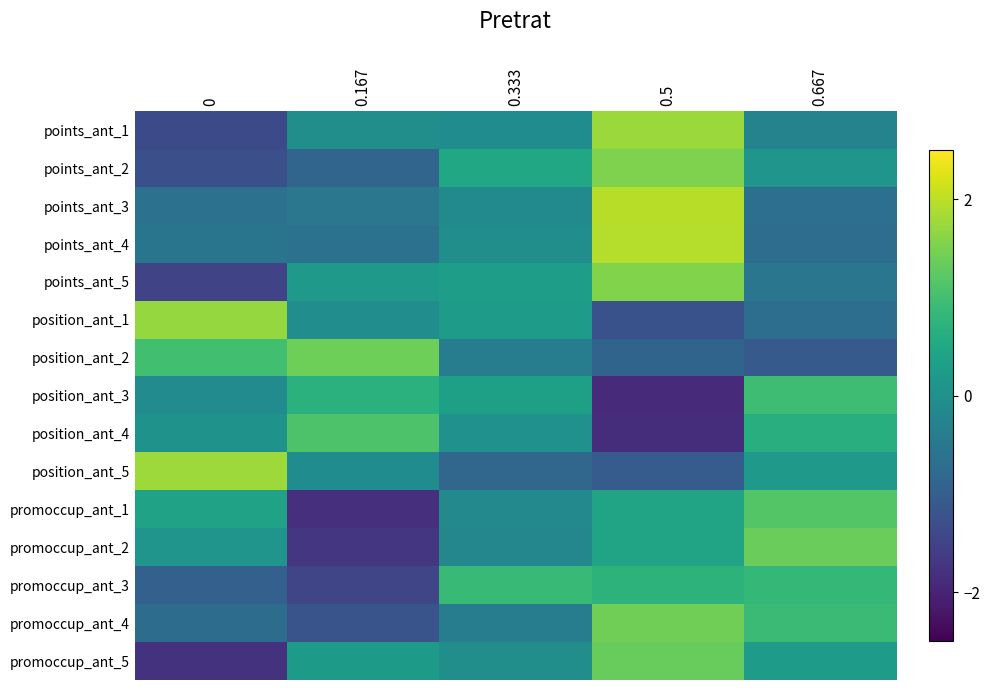

Reading left to right, what are all the values shown in this chart?

points_ant_1: 0=-1.4	0.167=-0.0	0.333=-0.1	0.5=1.7	0.667=-0.3
points_ant_2: 0=-1.3	0.167=-0.9	0.333=0.5	0.5=1.5	0.667=0.1
points_ant_3: 0=-0.6	0.167=-0.5	0.333=-0.1	0.5=2.0	0.667=-0.7
points_ant_4: 0=-0.6	0.167=-0.6	0.333=-0.0	0.5=1.9	0.667=-0.7
points_ant_5: 0=-1.5	0.167=0.2	0.333=0.3	0.5=1.6	0.667=-0.5
position_ant_1: 0=1.7	0.167=-0.0	0.333=0.3	0.5=-1.2	0.667=-0.7
position_ant_2: 0=1.0	0.167=1.4	0.333=-0.4	0.5=-0.9	0.667=-1.1
position_ant_3: 0=-0.1	0.167=0.7	0.333=0.3	0.5=-1.9	0.667=0.9
position_ant_4: 0=0.1	0.167=1.1	0.333=0.0	0.5=-1.8	0.667=0.6
position_ant_5: 0=1.8	0.167=-0.1	0.333=-0.9	0.5=-1.0	0.667=0.2
promoccup_ant_1: 0=0.4	0.167=-1.8	0.333=-0.1	0.5=0.4	0.667=1.2
promoccup_ant_2: 0=0.1	0.167=-1.7	0.333=-0.2	0.5=0.4	0.667=1.4
promoccup_ant_3: 0=-1.0	0.167=-1.5	0.333=0.9	0.5=0.7	0.667=0.8
promoccup_ant_4: 0=-0.7	0.167=-1.2	0.333=-0.4	0.5=1.4	0.667=0.9
promoccup_ant_5: 0=-1.8	0.167=0.2	0.333=-0.0	0.5=1.3	0.667=0.2